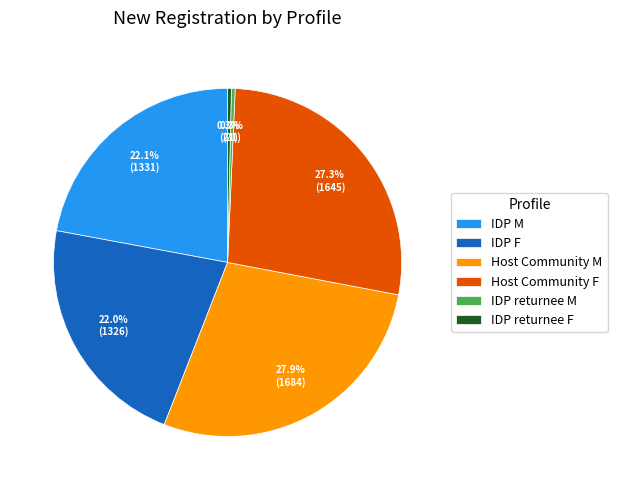

How many slices are in this pie chart?

6